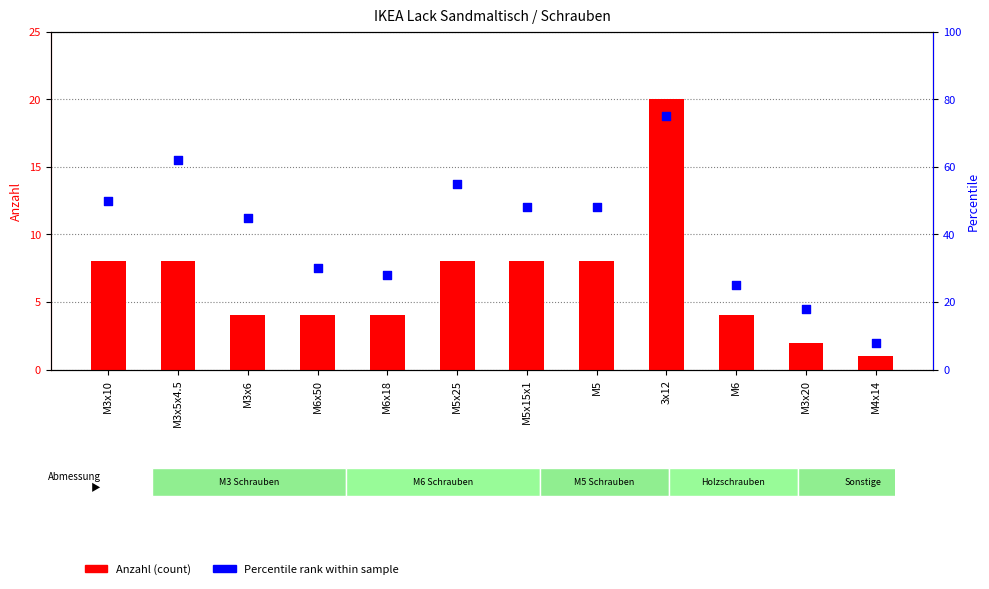

What is the total value across all series at M6?

29